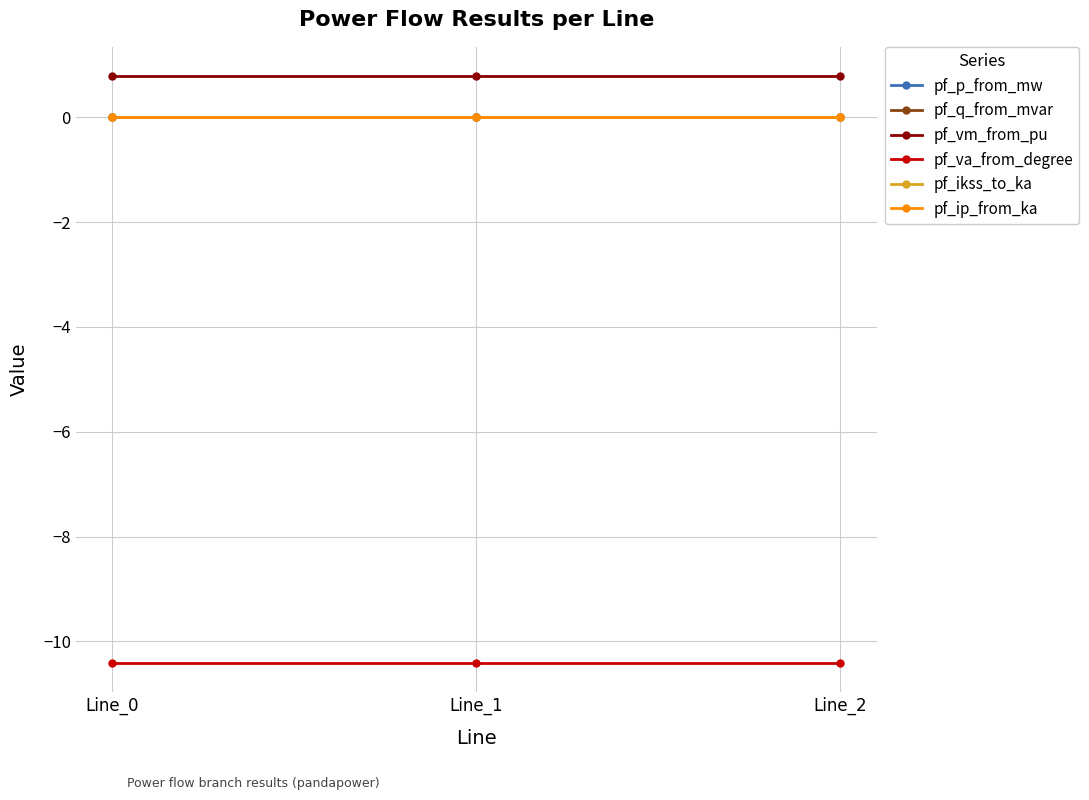

Does the chart have visible grid lines?

Yes